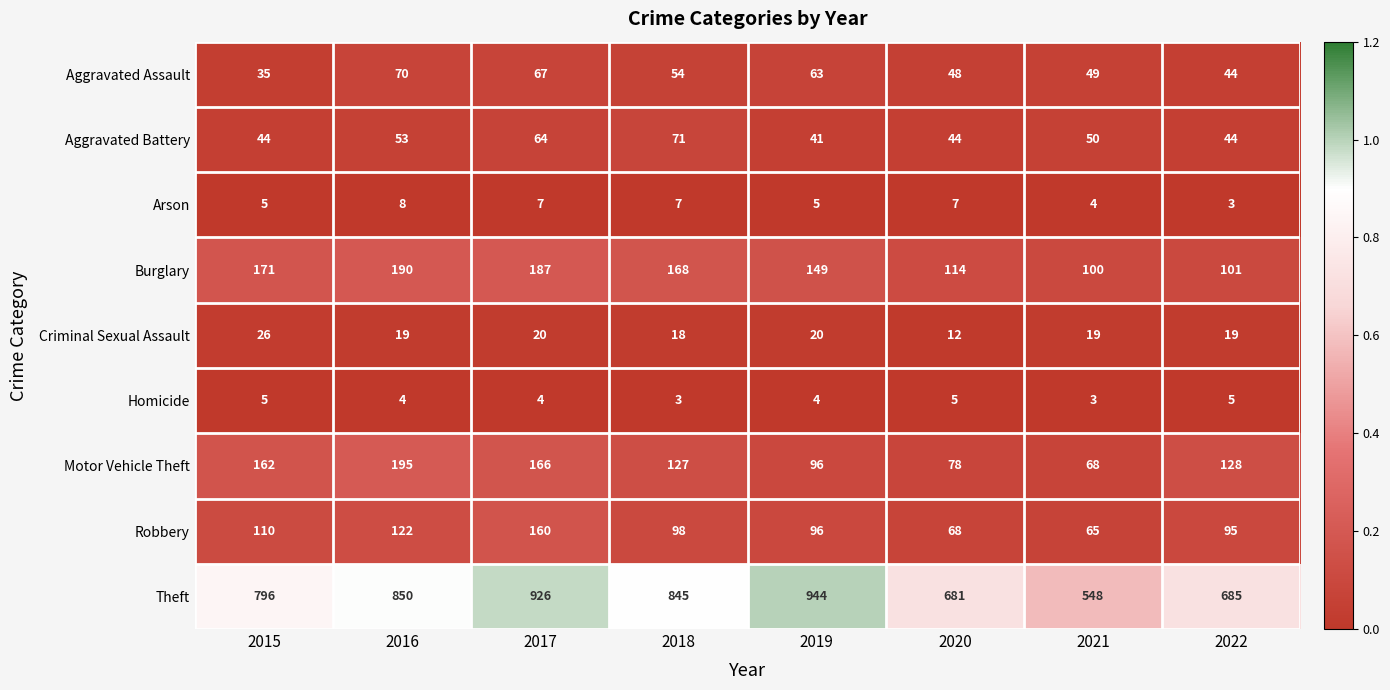

Which series has the largest range (max minus min)?

Theft